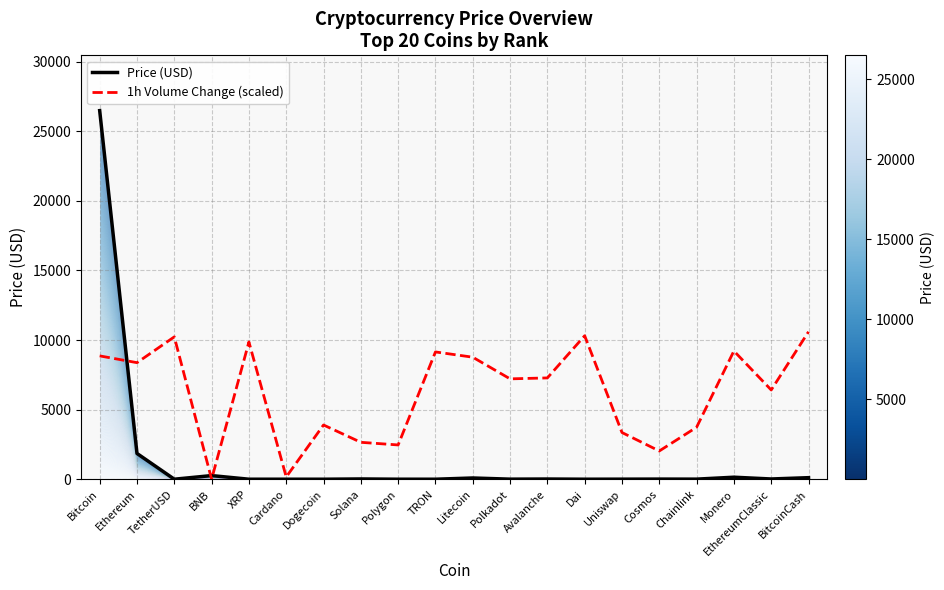

Between TetherUSD and Polygon, which series saw the biggest shift?

1h Volume Change (scaled)